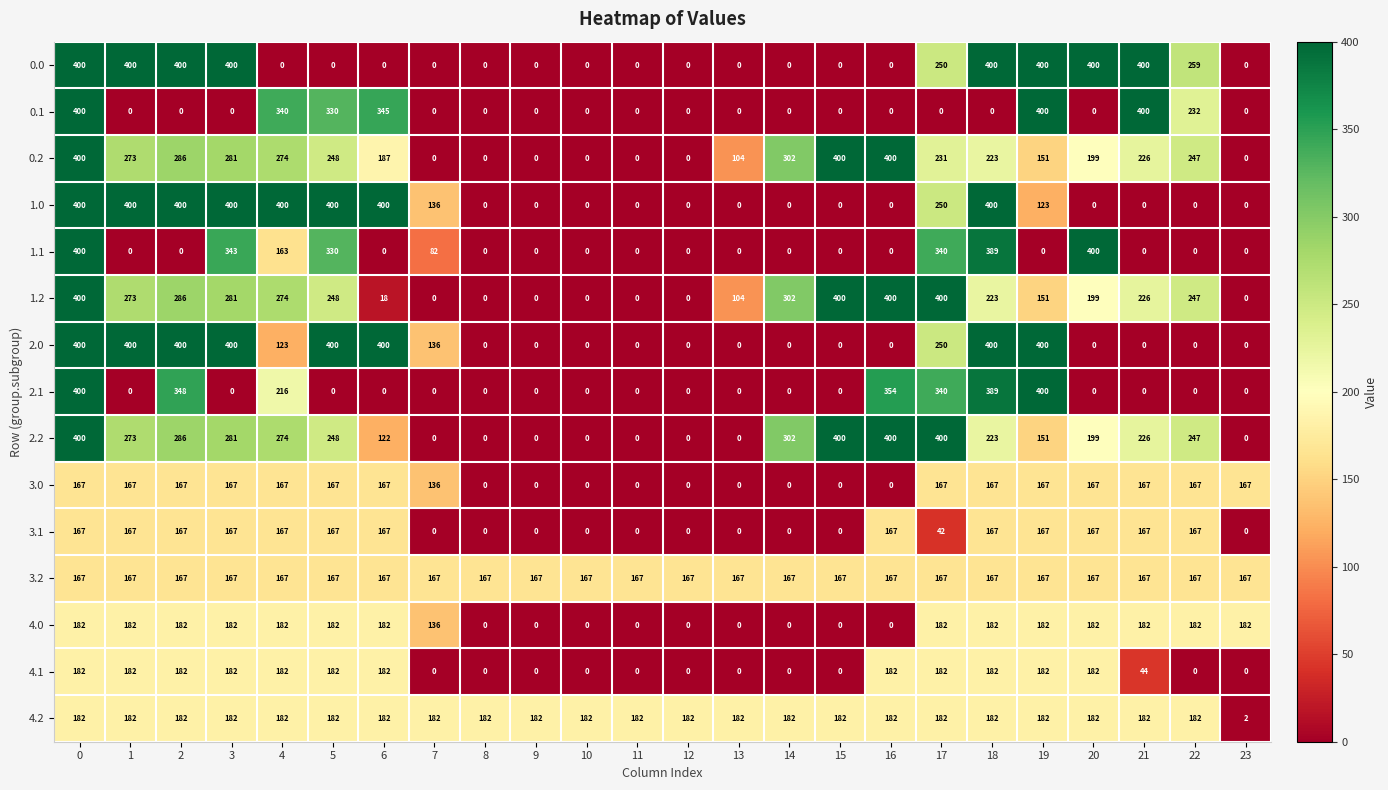

Which series changed the most between 9 and 22?

0.0